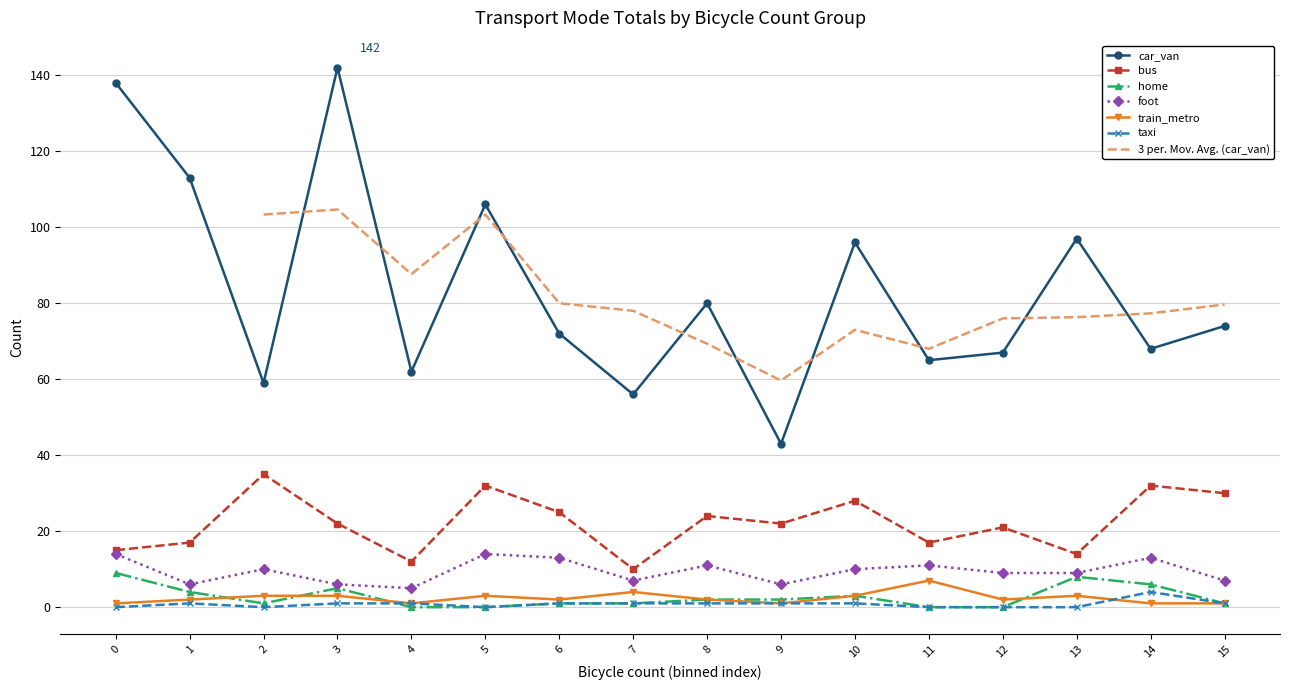

Rank the series by their maximum value, from lowest to highest.

taxi, train_metro, home, foot, bus, car_van